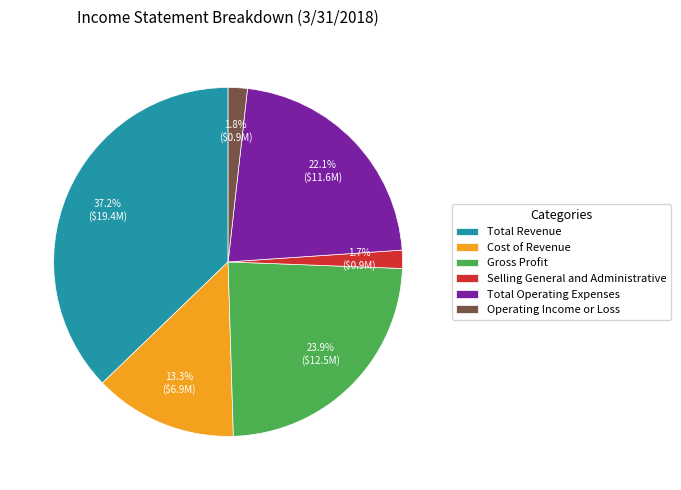

Is the sum of Total Operating Expenses and Operating Income or Loss greater than half?

No